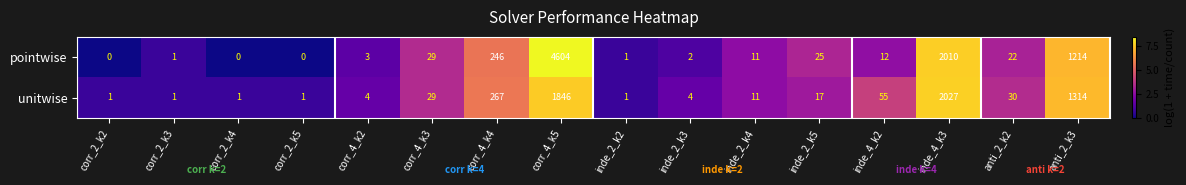

Is it true that unitwise equals 29 at corr_4_k3?

True